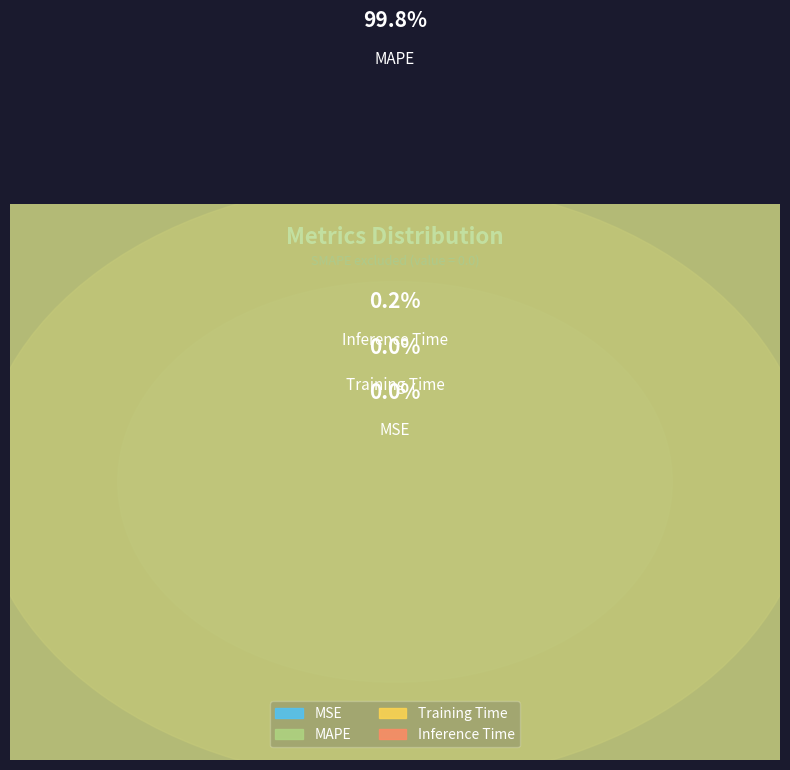

Count the number of slices in the pie.

4